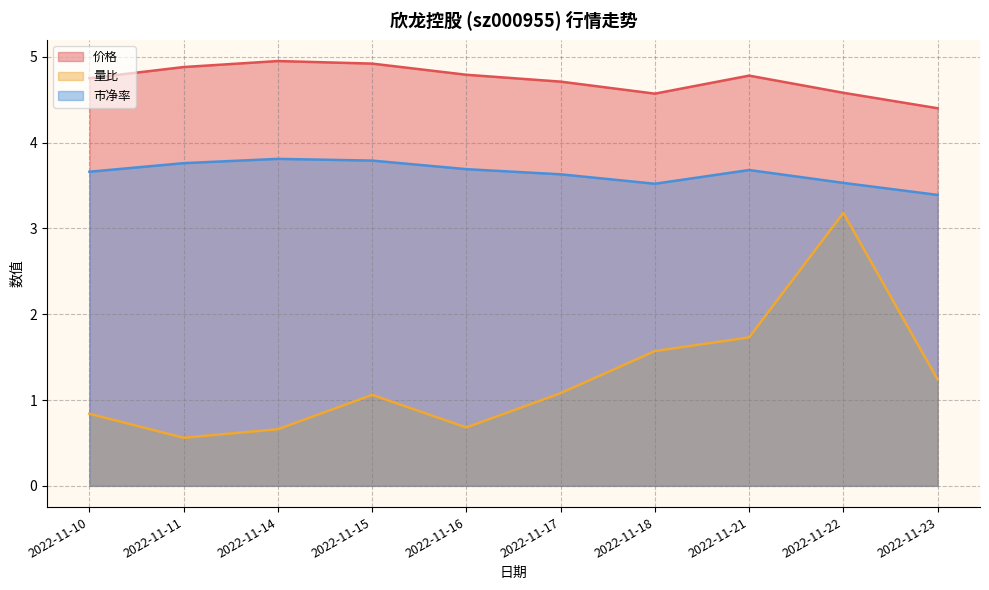

Between 2022-11-18 and 2022-11-10, which is larger?

2022-11-10